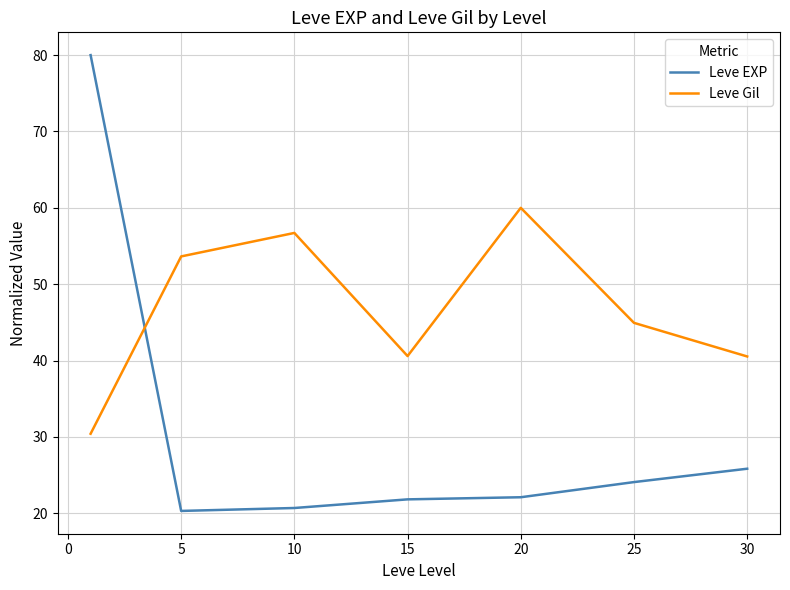

How many intersections are there between Leve Gil and Leve EXP?

1